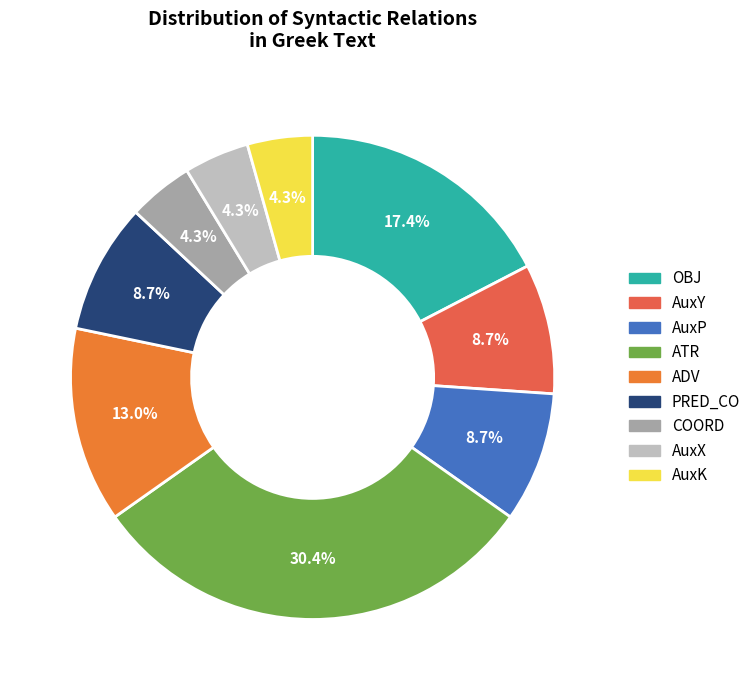

How many segments does this pie chart have?

9